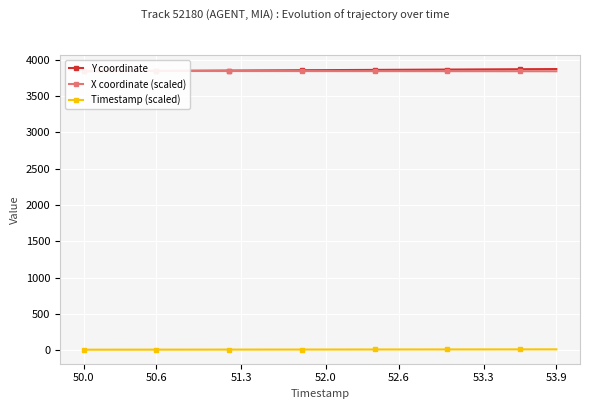

The value of Timestamp (scaled) at 14 is 16.3. True or false?

False